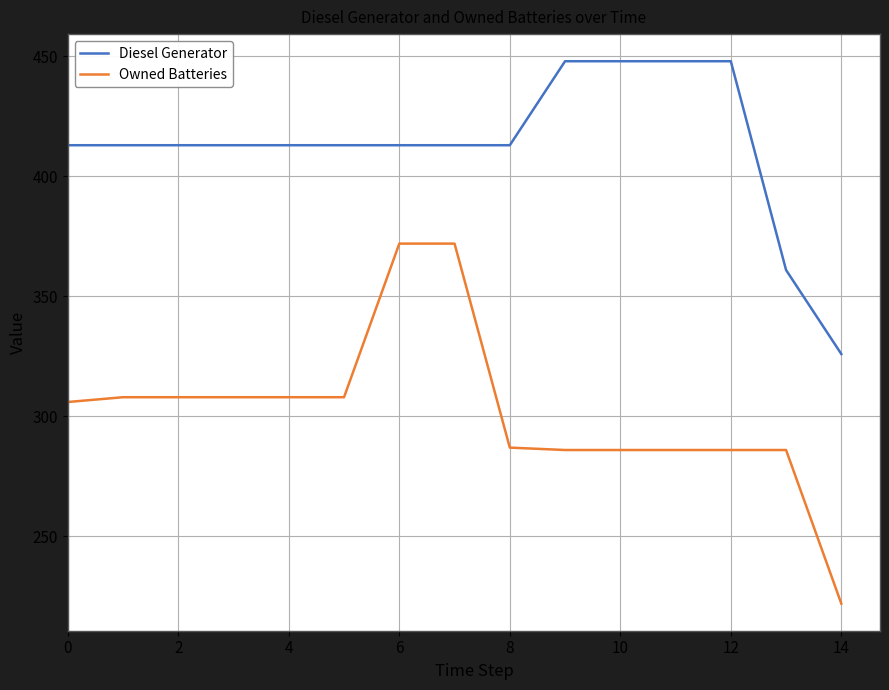

Which series has the largest total across all categories?

Diesel Generator